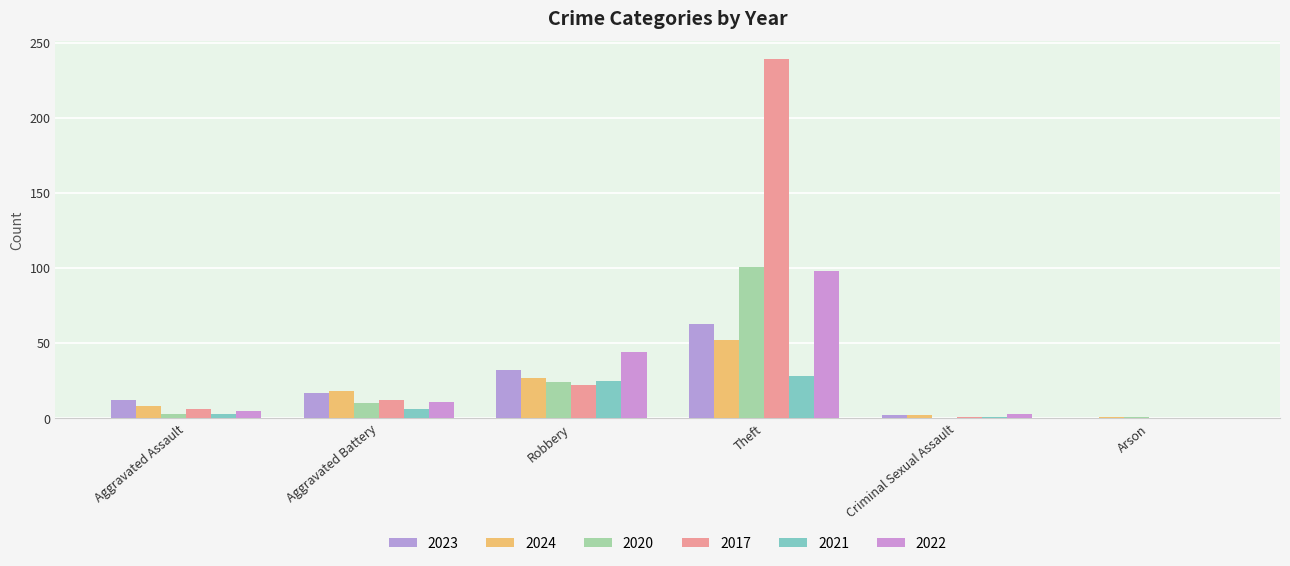

Where does the 2017 series first go above 12?

Robbery